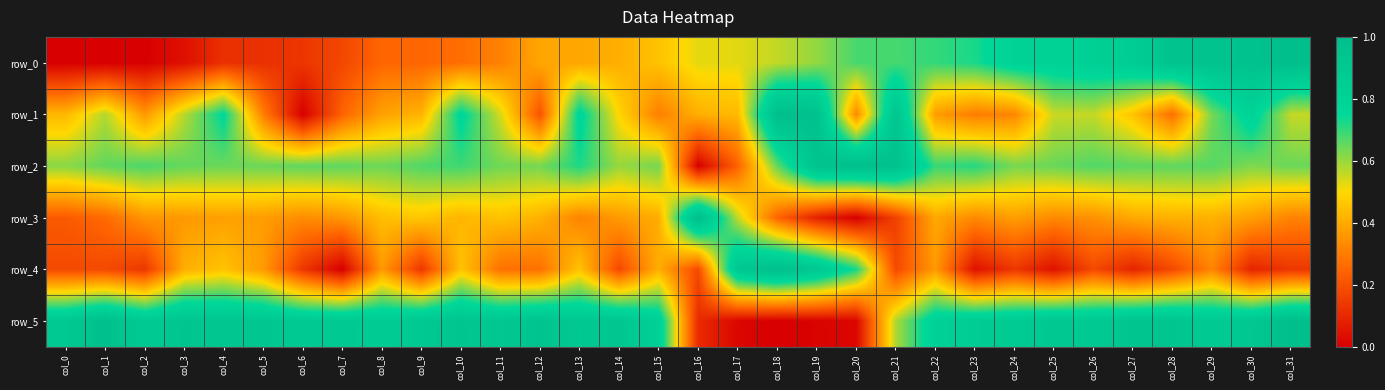

Rank the series by their maximum value, from lowest to highest.

row_0, row_1, row_2, row_3, row_4, row_5